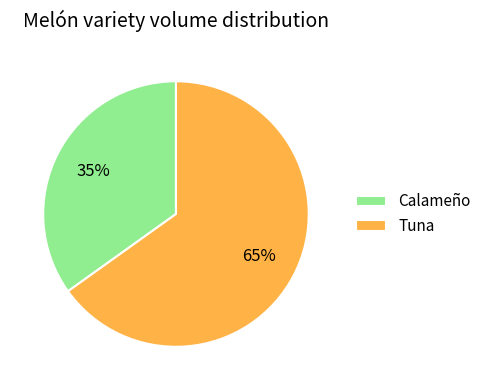

The Tuna slice represents 73% of the pie. True or false?

False